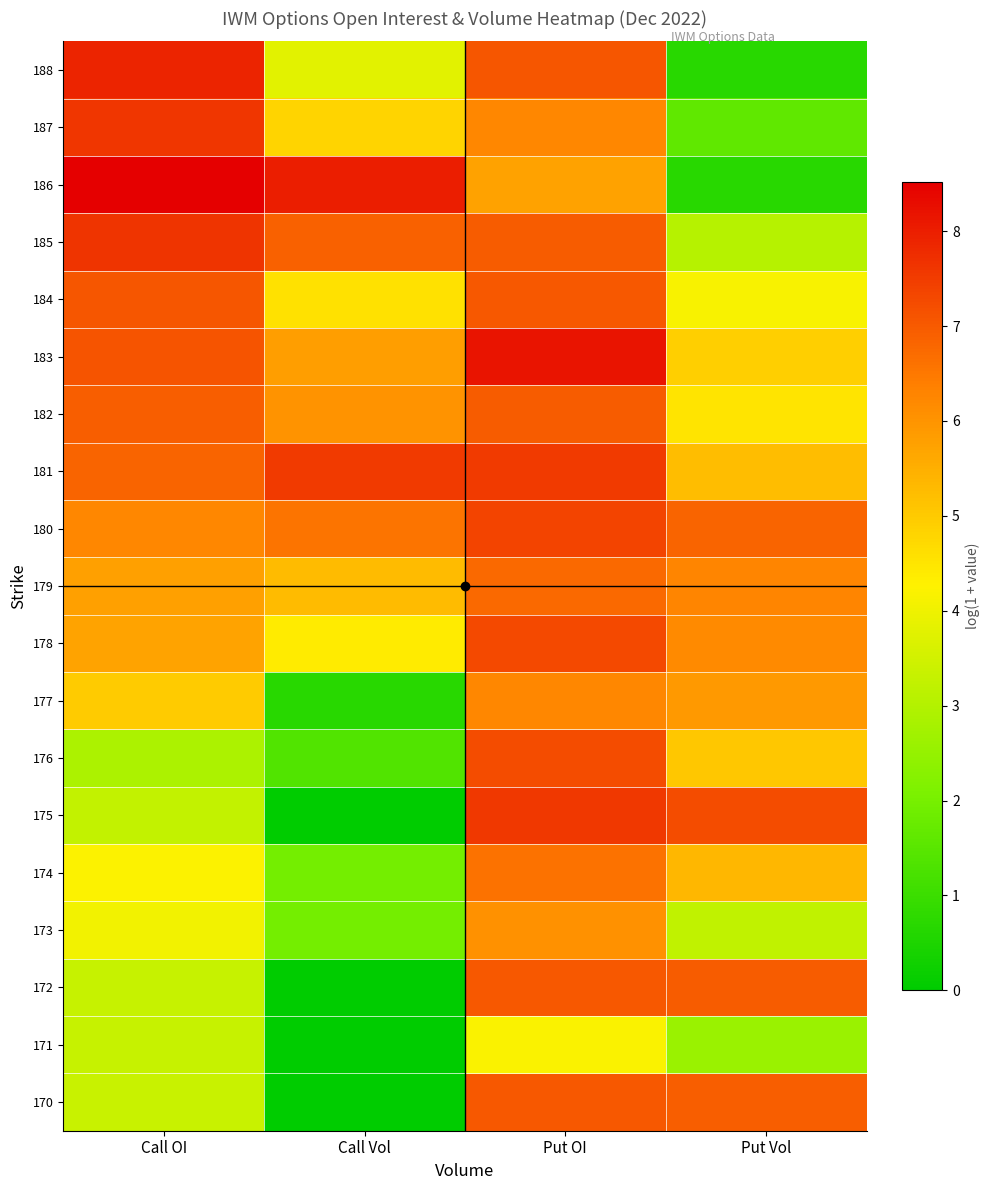

Reading left to right, what are all the values shown in this chart?

170: Call OI=3.3	Call Vol=0.0	Put OI=7.0	Put Vol=6.9
171: Call OI=3.3	Call Vol=0.0	Put OI=4.2	Put Vol=2.6
172: Call OI=3.3	Call Vol=0.0	Put OI=7.0	Put Vol=7.0
173: Call OI=4.0	Call Vol=1.9	Put OI=6.0	Put Vol=3.2
174: Call OI=4.2	Call Vol=1.9	Put OI=6.6	Put Vol=5.4
175: Call OI=3.3	Call Vol=0.0	Put OI=7.6	Put Vol=7.2
176: Call OI=2.9	Call Vol=1.4	Put OI=7.2	Put Vol=5.0
177: Call OI=5.0	Call Vol=0.7	Put OI=6.2	Put Vol=5.9
178: Call OI=5.7	Call Vol=4.4	Put OI=7.3	Put Vol=6.2
179: Call OI=5.8	Call Vol=5.3	Put OI=6.8	Put Vol=6.3
180: Call OI=6.2	Call Vol=6.6	Put OI=7.4	Put Vol=6.9
181: Call OI=6.9	Call Vol=7.5	Put OI=7.5	Put Vol=5.3
182: Call OI=6.9	Call Vol=6.0	Put OI=7.0	Put Vol=4.5
183: Call OI=7.1	Call Vol=5.8	Put OI=8.2	Put Vol=4.9
184: Call OI=7.1	Call Vol=4.6	Put OI=7.0	Put Vol=4.1
185: Call OI=7.6	Call Vol=6.9	Put OI=7.0	Put Vol=3.0
186: Call OI=8.5	Call Vol=8.0	Put OI=5.7	Put Vol=0.7
187: Call OI=7.6	Call Vol=4.8	Put OI=6.3	Put Vol=1.6
188: Call OI=7.9	Call Vol=3.8	Put OI=7.1	Put Vol=0.7